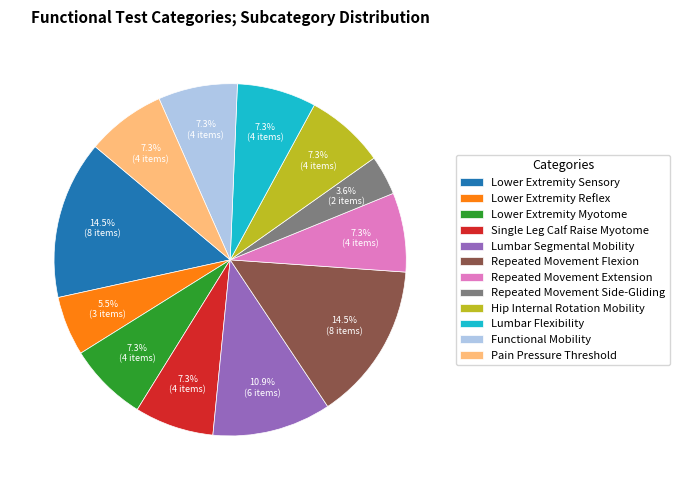

What is the smallest slice in the pie chart?

Repeated Movement Side-Gliding